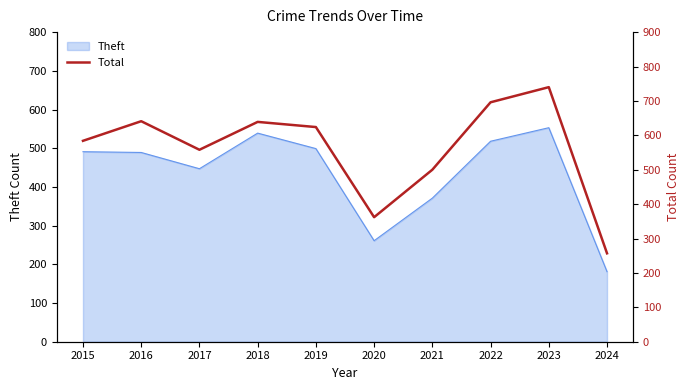

At which label does Theft reach its minimum?

2024